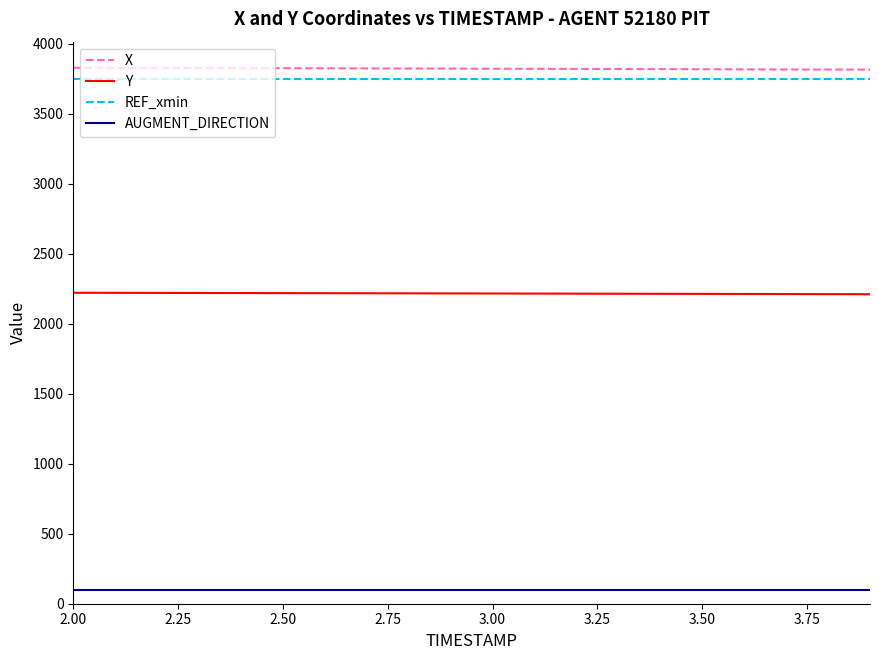

What is the highest value of the Y series?

2220.3